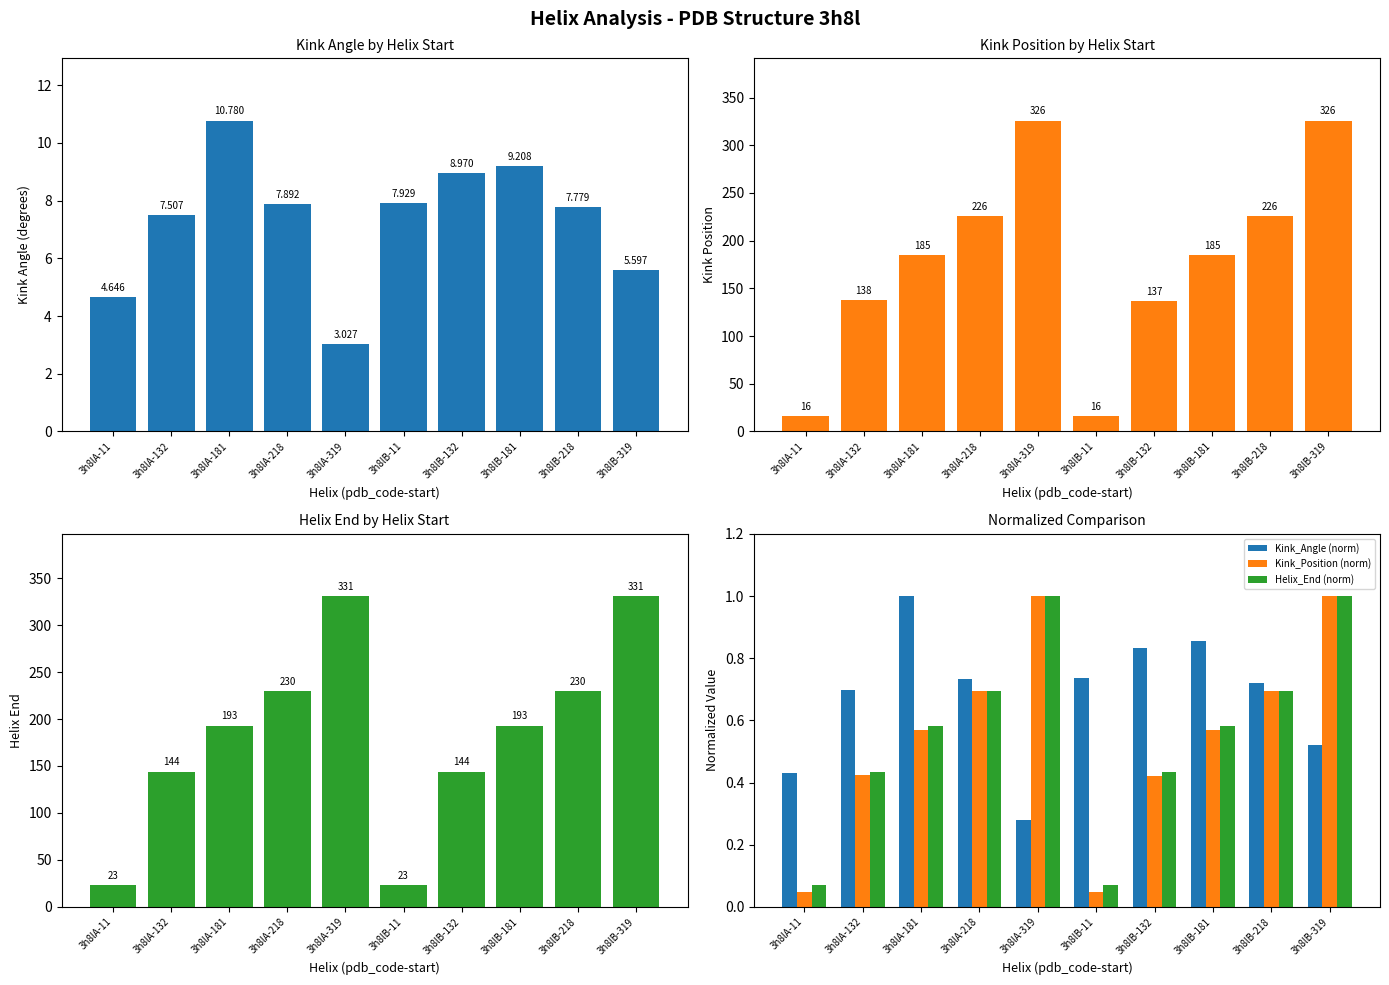

Reading left to right, transcribe all the data shown in this chart.

Kink_Angle: 4.6	7.5	10.8	7.9	3.0	7.9	9.0	9.2	7.8	5.6
Kink_Position: 16.0	138.0	185.0	226.0	326.0	16.0	137.0	185.0	226.0	326.0
Helix_End: 23.0	144.0	193.0	230.0	331.0	23.0	144.0	193.0	230.0	331.0
Kink_Angle (norm): 0.4	0.7	1.0	0.7	0.3	0.7	0.8	0.9	0.7	0.5
Kink_Position (norm): 0.0	0.4	0.6	0.7	1.0	0.0	0.4	0.6	0.7	1.0
Helix_End (norm): 0.1	0.4	0.6	0.7	1.0	0.1	0.4	0.6	0.7	1.0